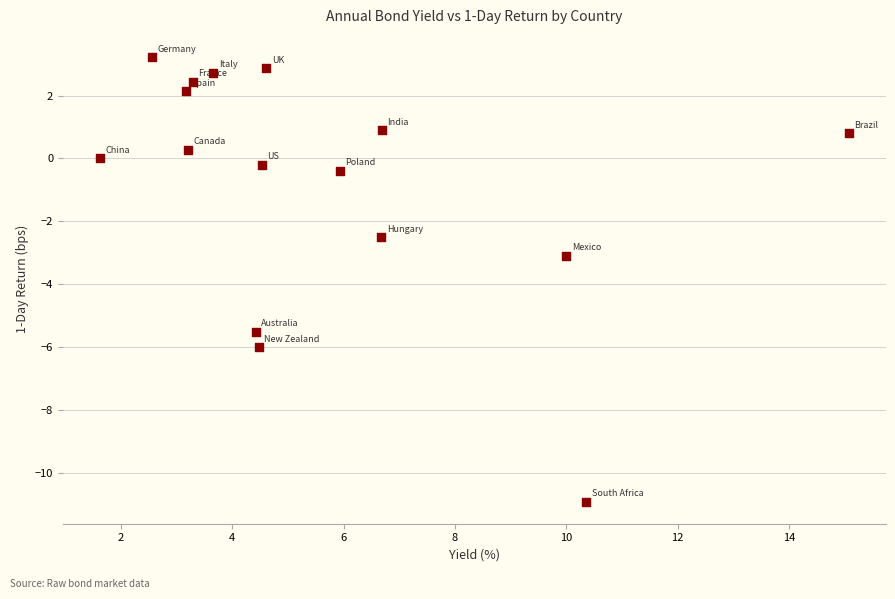

What is the range of Y values (max minus min)?

14.1